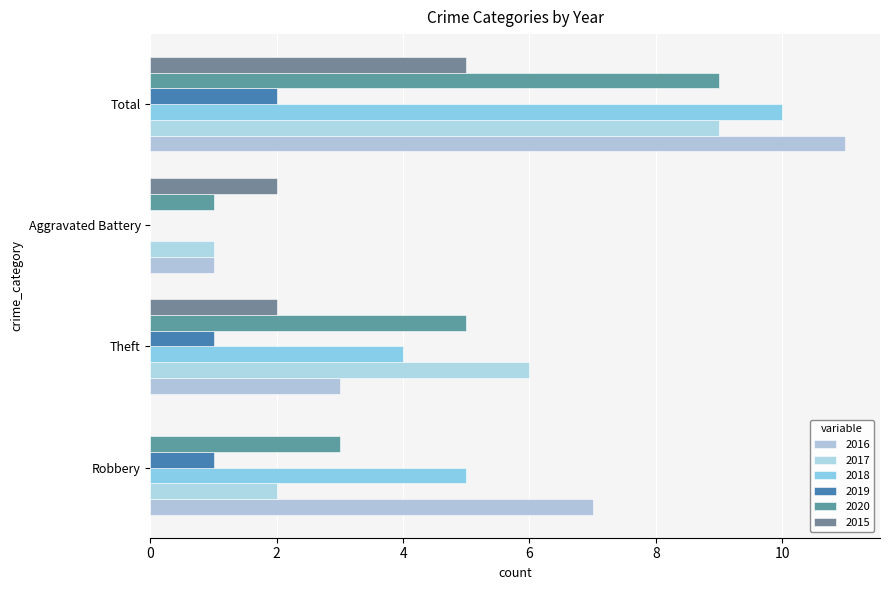

Reading left to right, what are all the values shown in this chart?

2016: 7	3	1	11
2017: 2	6	1	9
2018: 5	4	0	10
2019: 1	1	0	2
2020: 3	5	1	9
2015: 0	2	2	5